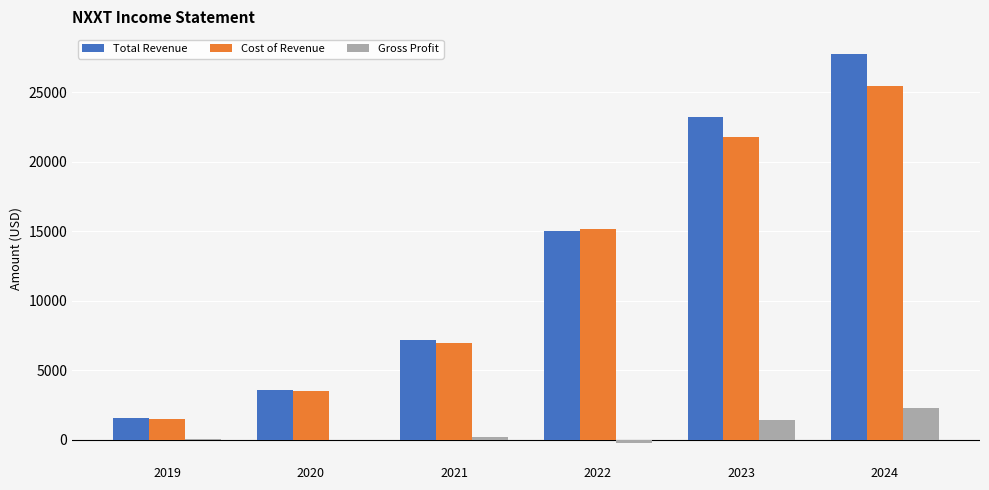

How many distinct data groups are displayed?

3